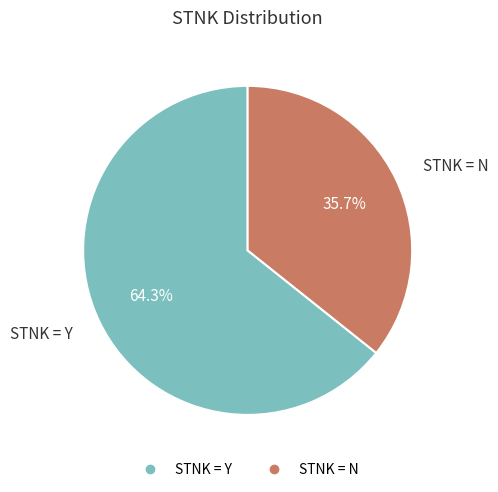

Is there any slice that represents more than half of the pie?

Yes